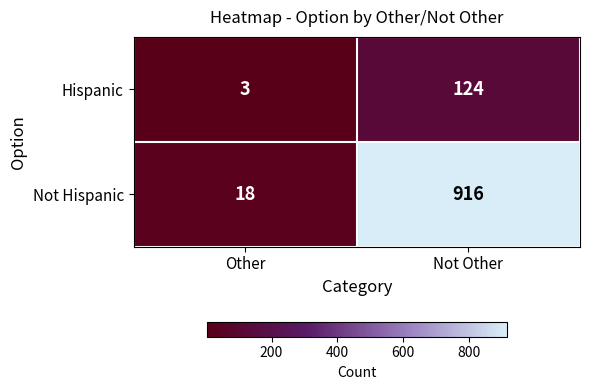

Reading left to right, extract all data points from this chart.

Hispanic: 3	124
Not Hispanic: 18	916